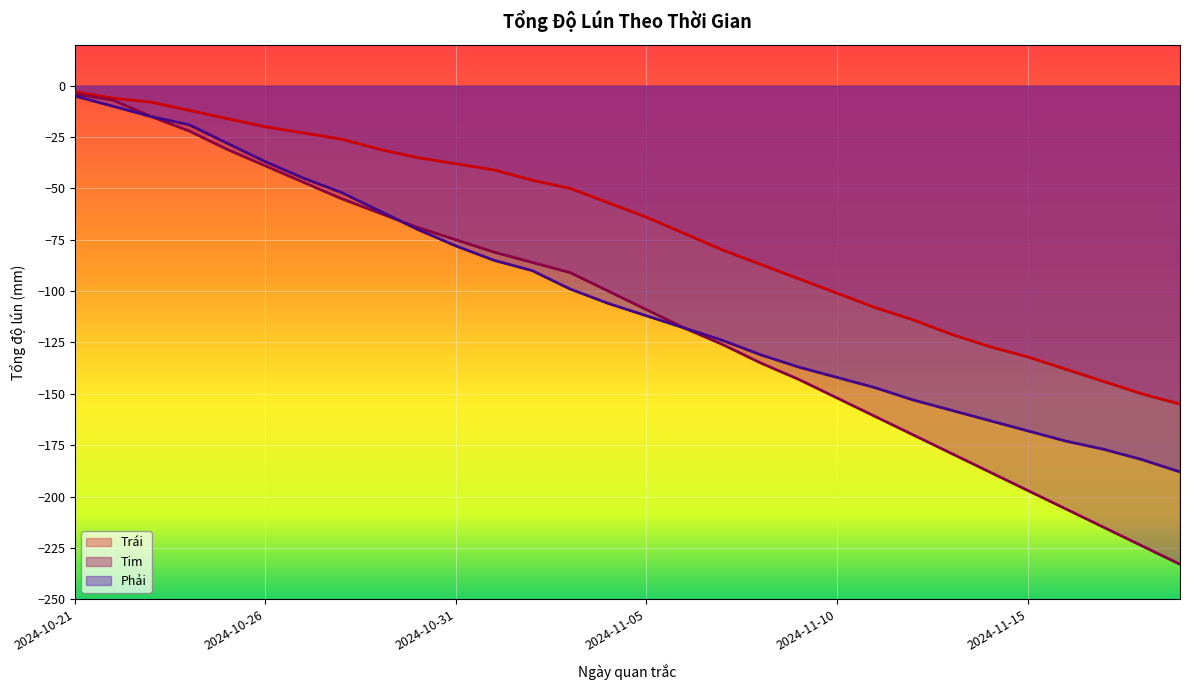

How many series are shown in this chart?

3